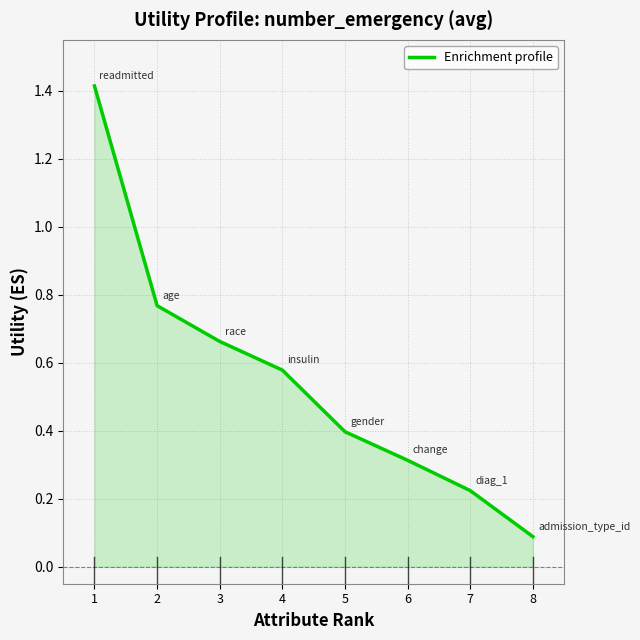

Which has a higher value, 8 or 6?

6